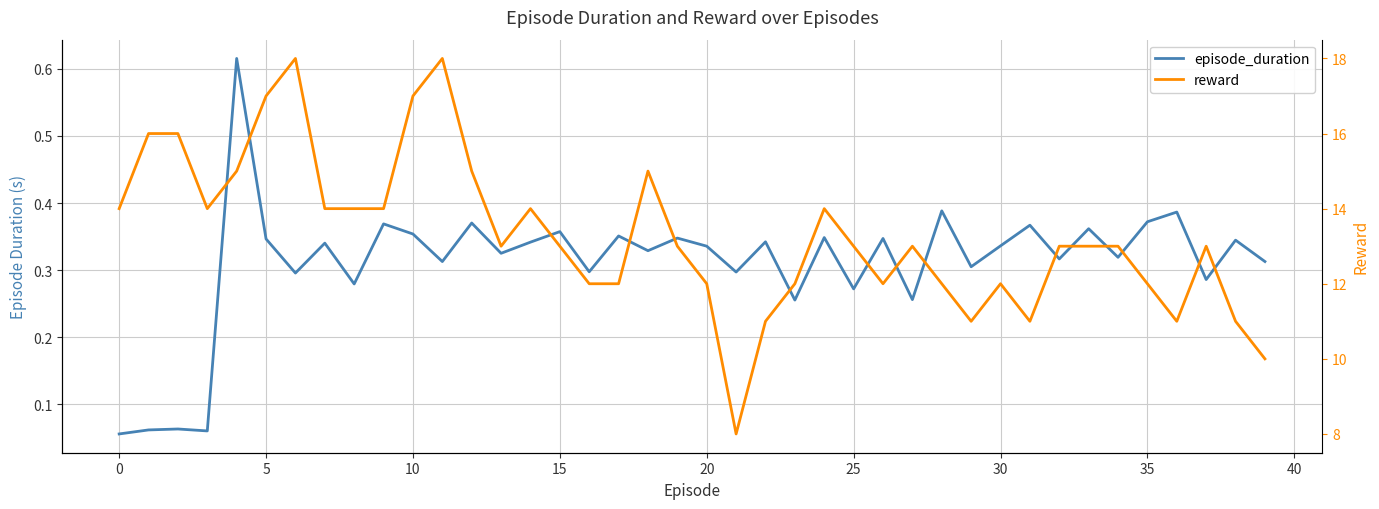

Which series has the widest spread of values?

reward